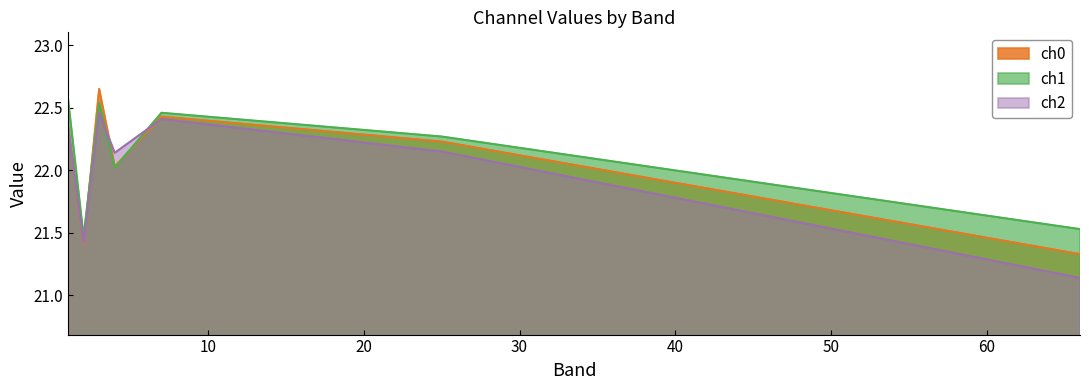

Reading left to right, extract all data points from this chart.

ch0: 22.4	21.4	22.6	22.0	22.4	22.2	21.3
ch1: 22.6	21.5	22.5	22.0	22.5	22.3	21.5
ch2: 22.4	21.4	22.5	22.1	22.4	22.1	21.1